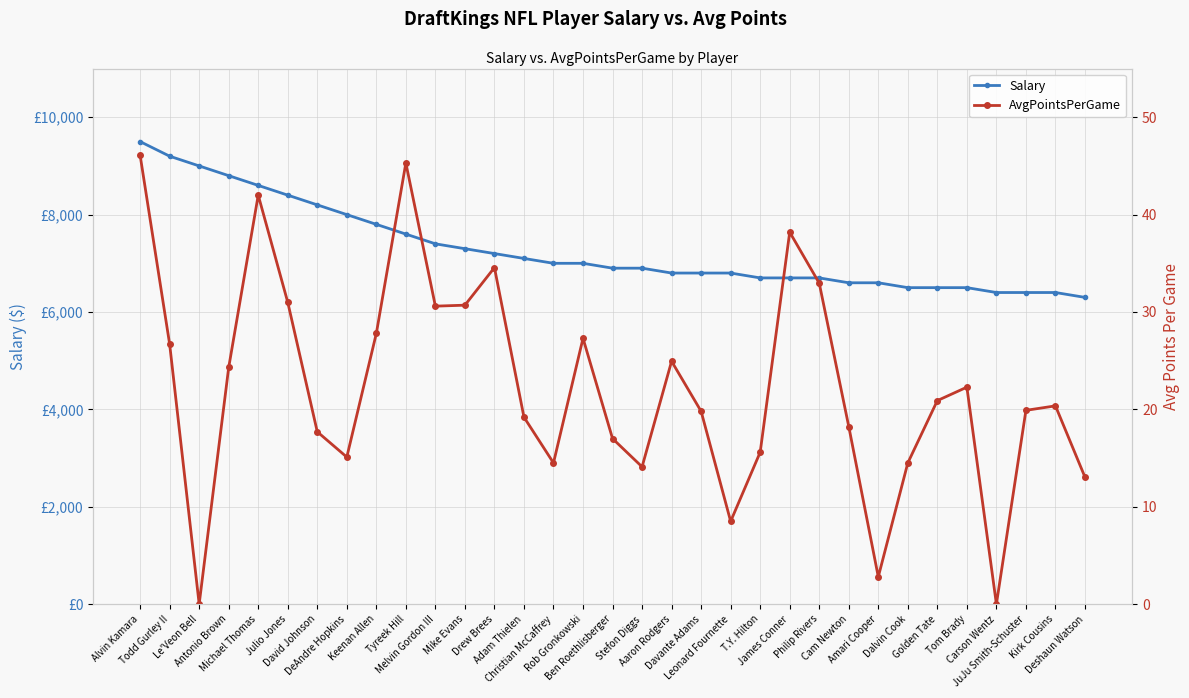

In AvgPointsPerGame, how many points are higher than both neighbors (excluding endpoints)?

8